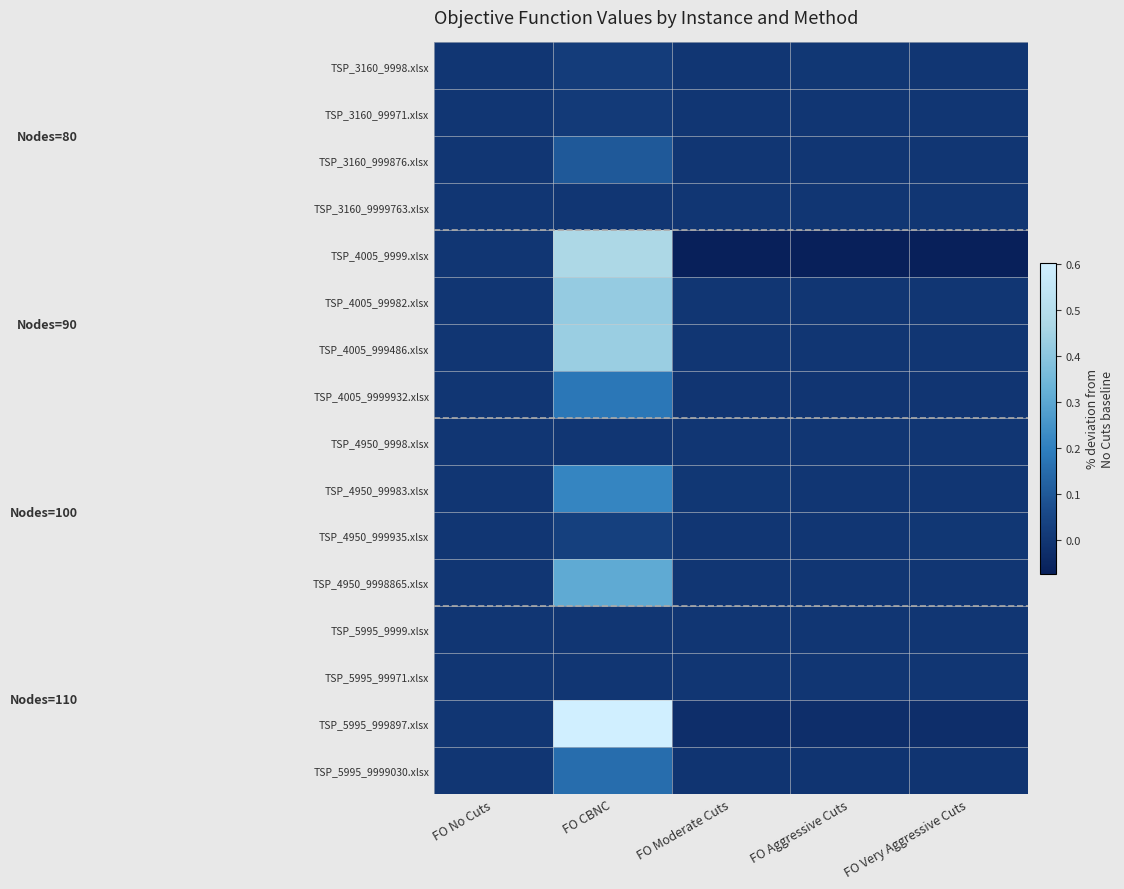

Reading left to right, transcribe all the data shown in this chart.

TSP_3160_9998.xlsx: FO No Cuts=0.0	FO CBNC=0.0	FO Moderate Cuts=0.0	FO Aggressive Cuts=0.0	FO Very Aggressive Cuts=0.0
TSP_3160_99971.xlsx: FO No Cuts=0.0	FO CBNC=0.0	FO Moderate Cuts=0.0	FO Aggressive Cuts=0.0	FO Very Aggressive Cuts=0.0
TSP_3160_999876.xlsx: FO No Cuts=0.0	FO CBNC=0.1	FO Moderate Cuts=0.0	FO Aggressive Cuts=0.0	FO Very Aggressive Cuts=0.0
TSP_3160_9999763.xlsx: FO No Cuts=0.0	FO CBNC=0.0	FO Moderate Cuts=0.0	FO Aggressive Cuts=0.0	FO Very Aggressive Cuts=0.0
TSP_4005_9999.xlsx: FO No Cuts=0.0	FO CBNC=0.5	FO Moderate Cuts=-0.1	FO Aggressive Cuts=-0.1	FO Very Aggressive Cuts=-0.1
TSP_4005_99982.xlsx: FO No Cuts=0.0	FO CBNC=0.4	FO Moderate Cuts=0.0	FO Aggressive Cuts=0.0	FO Very Aggressive Cuts=0.0
TSP_4005_999486.xlsx: FO No Cuts=0.0	FO CBNC=0.4	FO Moderate Cuts=0.0	FO Aggressive Cuts=0.0	FO Very Aggressive Cuts=0.0
TSP_4005_9999932.xlsx: FO No Cuts=0.0	FO CBNC=0.2	FO Moderate Cuts=-0.0	FO Aggressive Cuts=-0.0	FO Very Aggressive Cuts=-0.0
TSP_4950_9998.xlsx: FO No Cuts=0.0	FO CBNC=0.0	FO Moderate Cuts=0.0	FO Aggressive Cuts=0.0	FO Very Aggressive Cuts=0.0
TSP_4950_99983.xlsx: FO No Cuts=0.0	FO CBNC=0.2	FO Moderate Cuts=0.0	FO Aggressive Cuts=0.0	FO Very Aggressive Cuts=0.0
TSP_4950_999935.xlsx: FO No Cuts=0.0	FO CBNC=0.0	FO Moderate Cuts=0.0	FO Aggressive Cuts=0.0	FO Very Aggressive Cuts=0.0
TSP_4950_9998865.xlsx: FO No Cuts=0.0	FO CBNC=0.3	FO Moderate Cuts=0.0	FO Aggressive Cuts=0.0	FO Very Aggressive Cuts=0.0
TSP_5995_9999.xlsx: FO No Cuts=0.0	FO CBNC=0.0	FO Moderate Cuts=0.0	FO Aggressive Cuts=0.0	FO Very Aggressive Cuts=0.0
TSP_5995_99971.xlsx: FO No Cuts=0.0	FO CBNC=0.0	FO Moderate Cuts=0.0	FO Aggressive Cuts=0.0	FO Very Aggressive Cuts=0.0
TSP_5995_999897.xlsx: FO No Cuts=0.0	FO CBNC=0.6	FO Moderate Cuts=-0.0	FO Aggressive Cuts=-0.0	FO Very Aggressive Cuts=-0.0
TSP_5995_9999030.xlsx: FO No Cuts=0.0	FO CBNC=0.2	FO Moderate Cuts=-0.0	FO Aggressive Cuts=-0.0	FO Very Aggressive Cuts=-0.0